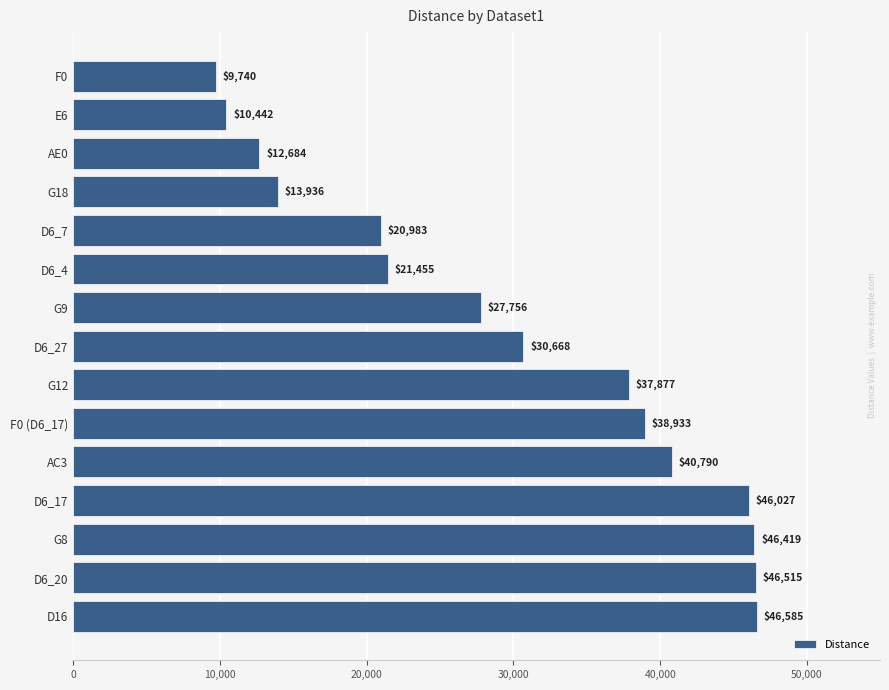

List the labels in order of value, largest first.

D16, D6_20, G8, D6_17, AC3, F0 (D6_17), G12, D6_27, G9, D6_4, D6_7, G18, AE0, E6, F0